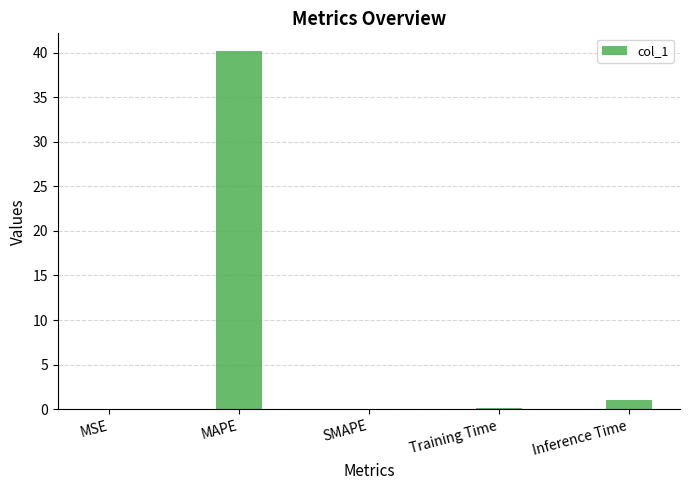

How many distinct data groups are displayed?

1